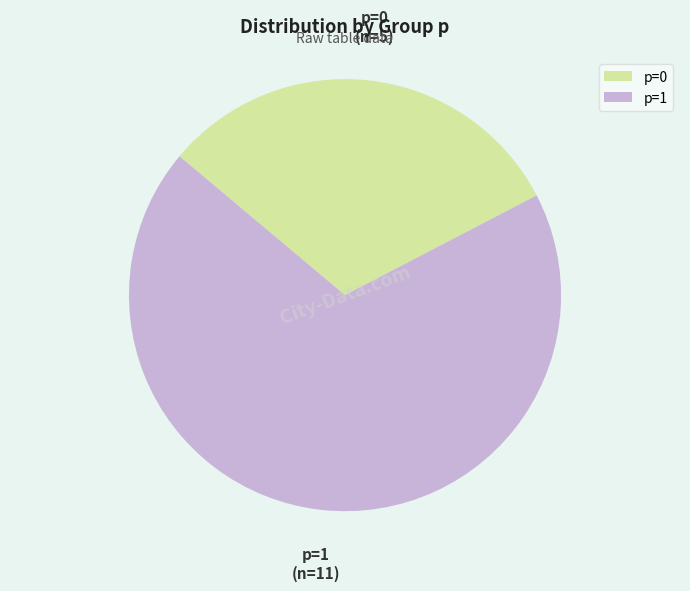

Do p=1 and p=0 together represent more than half of the pie?

Yes